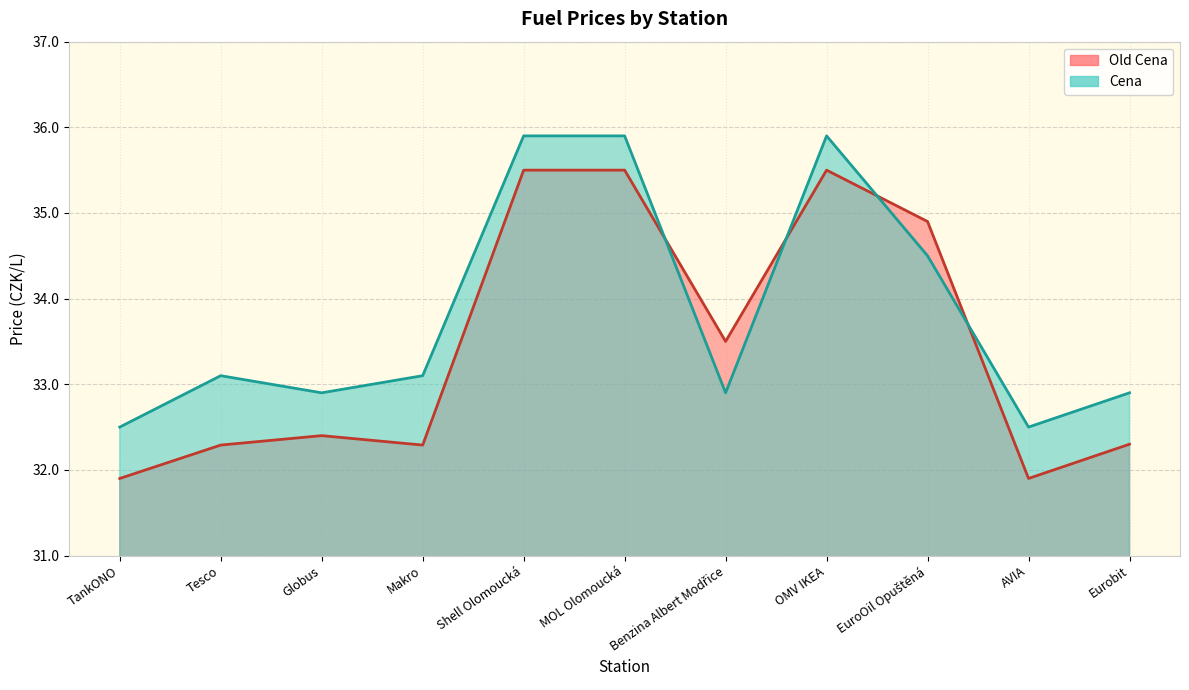

Count the number of categories in the chart.

11